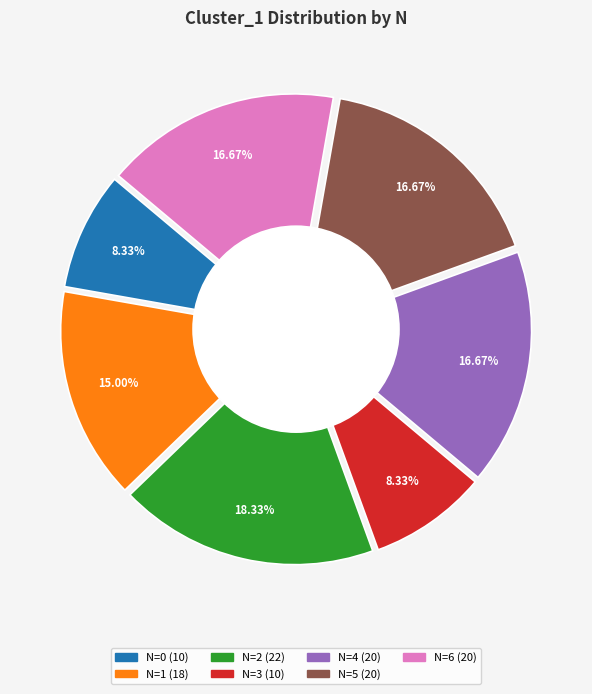

Is 3 the majority of the pie?

No